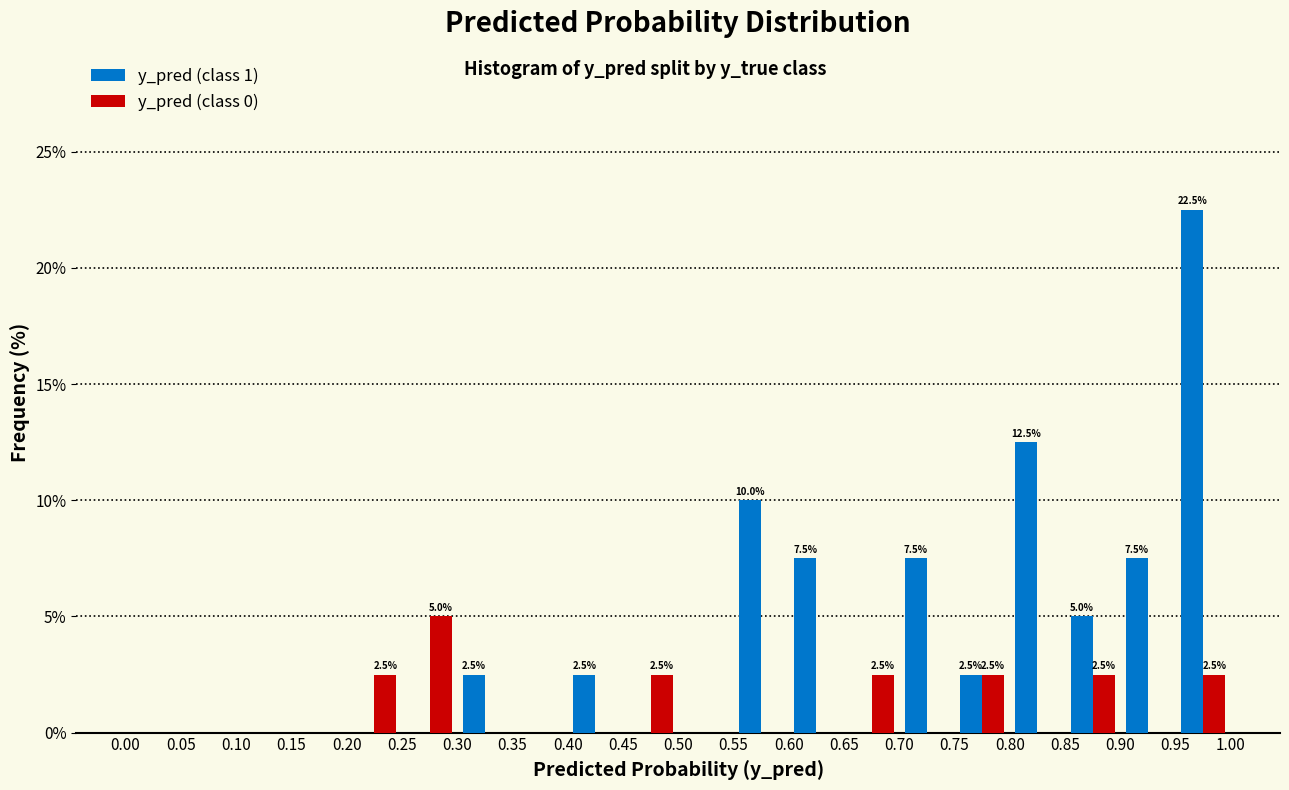

In the y_pred (class 1) series, which range on the x-axis has the tallest bar?

0.95 to 1.00